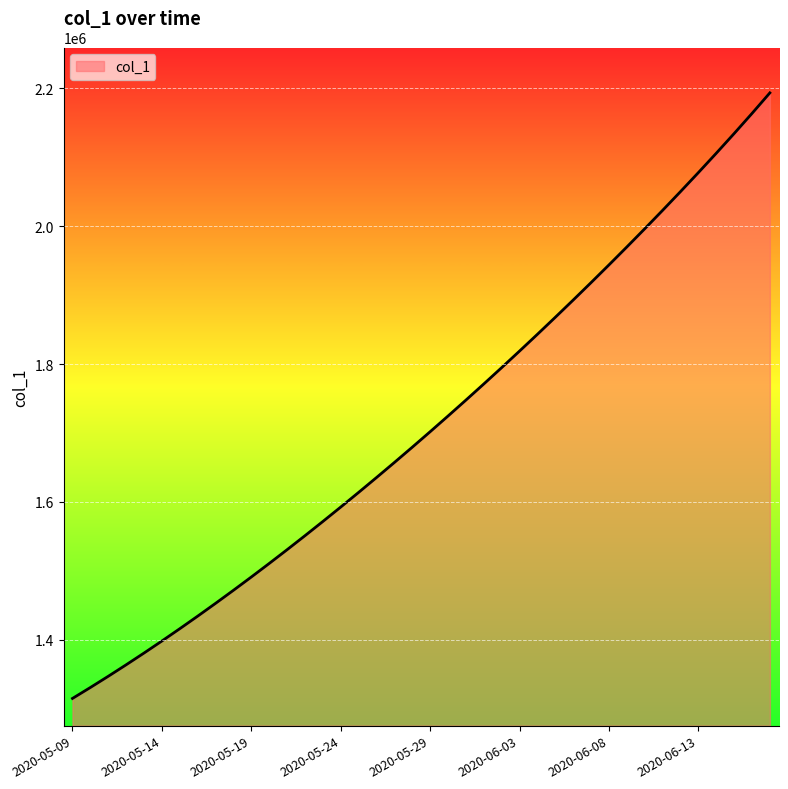

What is the minimum value shown in the chart?

1315099.0